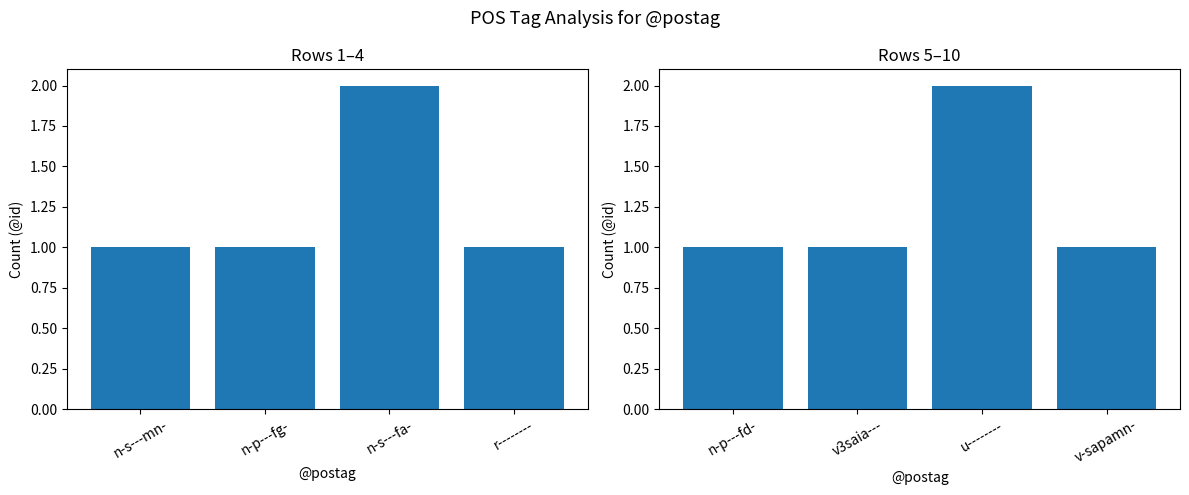

How many values in the @postag (2nd half) series exceed 1?

1